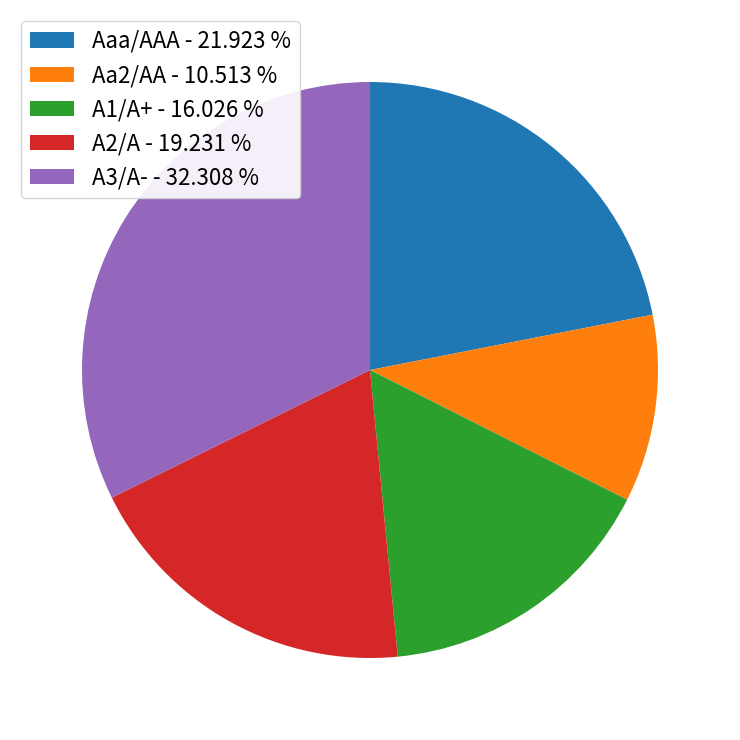

Is there any slice that represents more than half of the pie?

No